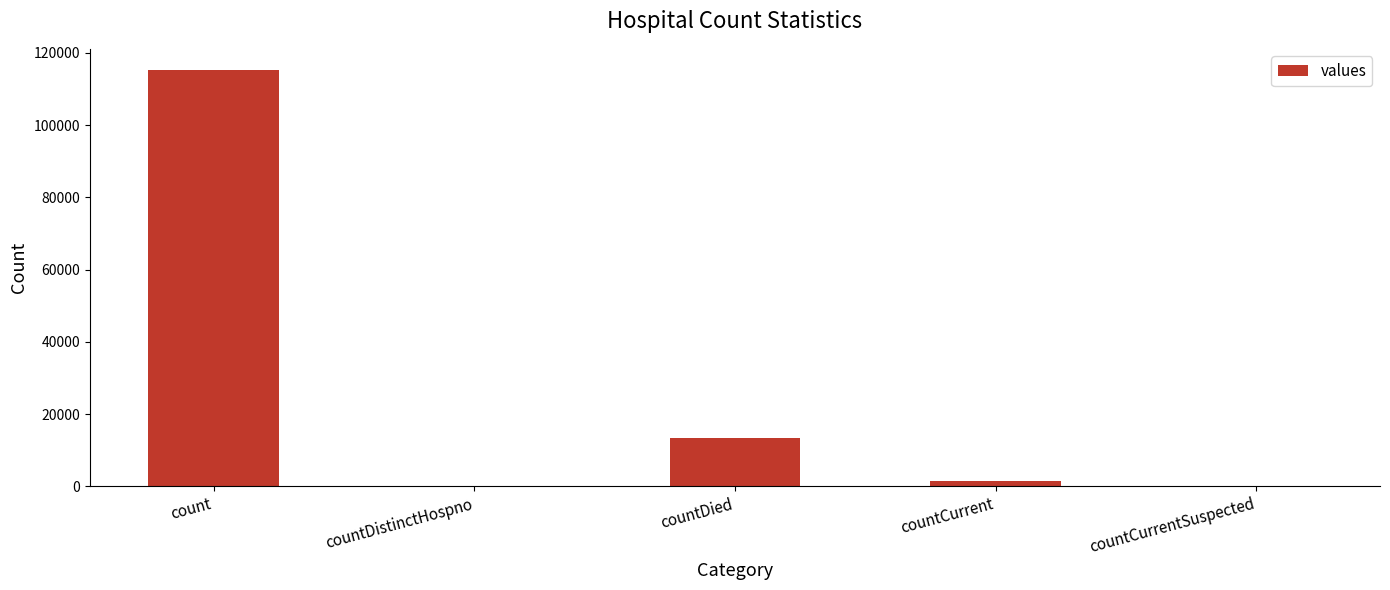

What is the sum of all values?

130105